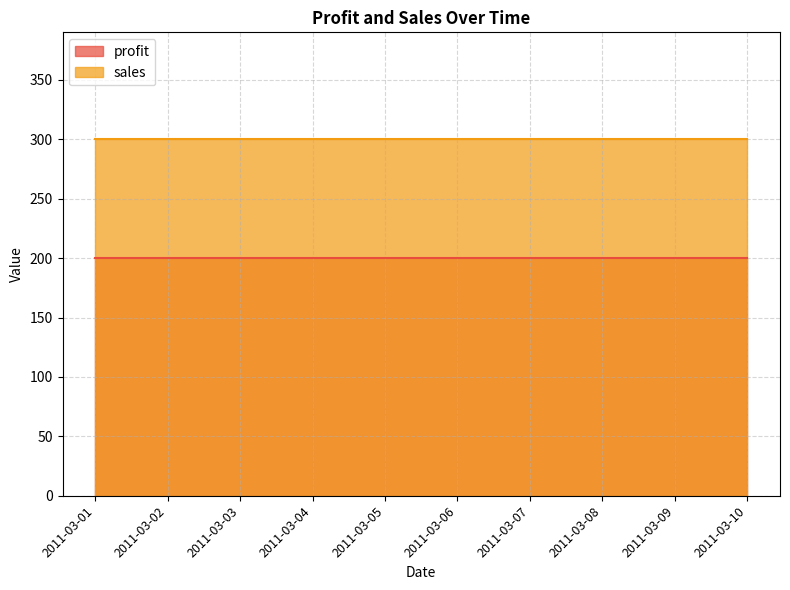

Reading right to left, what are all the values shown in this chart?

profit: 2011-03-10=200	2011-03-09=200	2011-03-08=200	2011-03-07=200	2011-03-06=200	2011-03-05=200	2011-03-04=200	2011-03-03=200	2011-03-02=200	2011-03-01=200
sales: 2011-03-10=300	2011-03-09=300	2011-03-08=300	2011-03-07=300	2011-03-06=300	2011-03-05=300	2011-03-04=300	2011-03-03=300	2011-03-02=300	2011-03-01=300